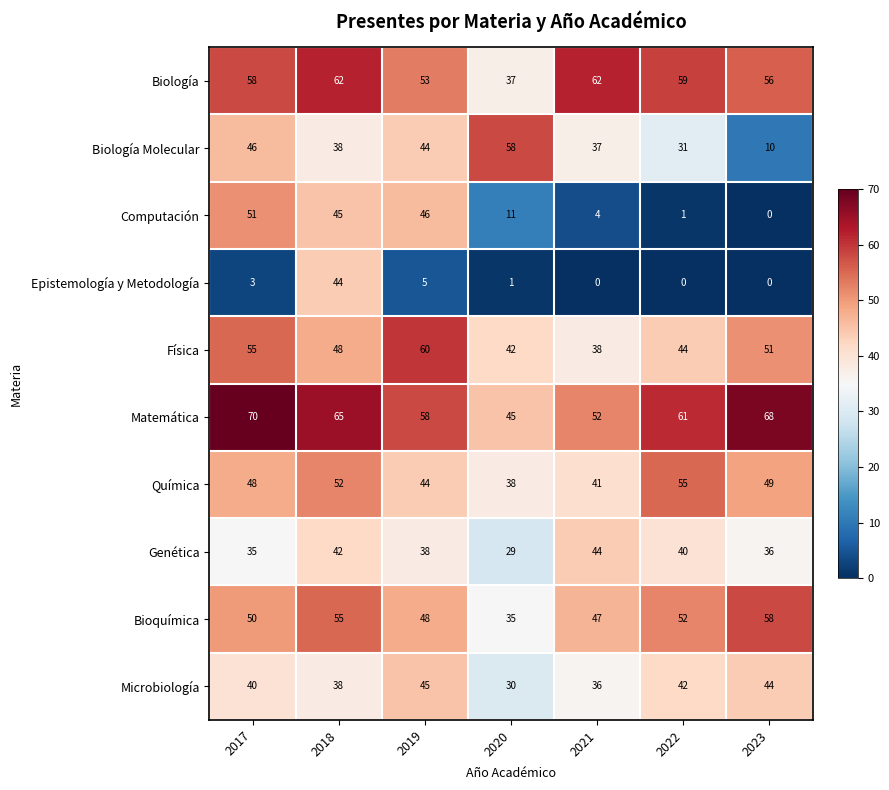

The Bioquímica series shows 84 at 2023. True or false?

False